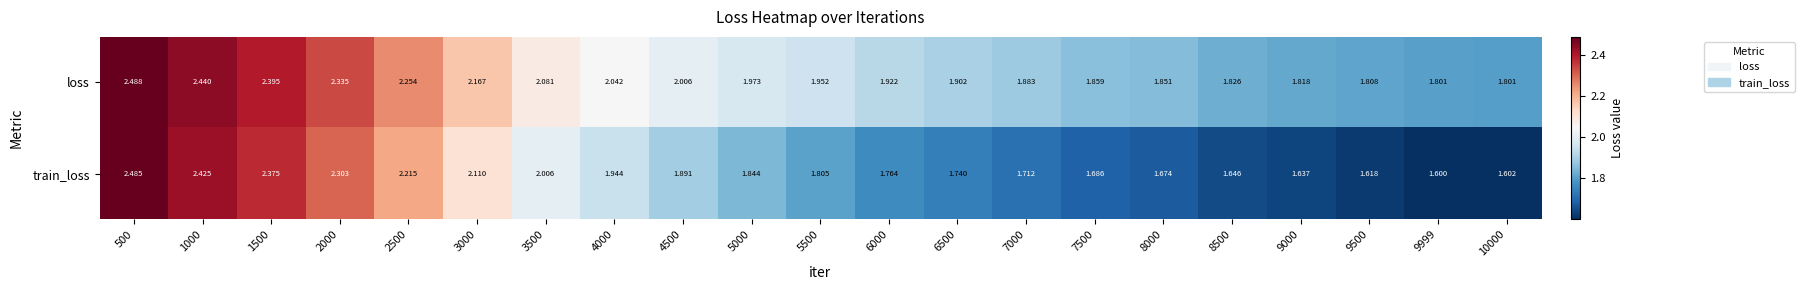

What is the spread (max minus min) of values at 10000?

0.2